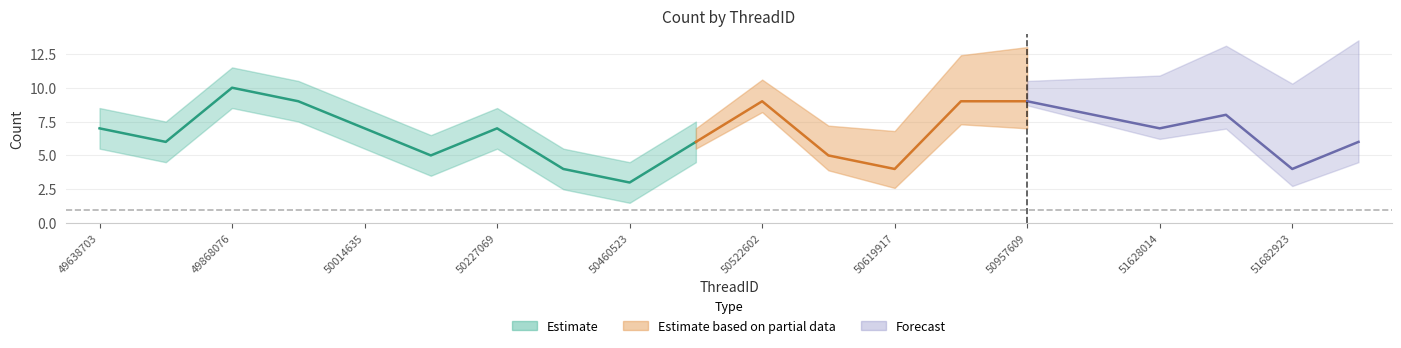

How many points are higher than both their immediate neighbors (excluding endpoints)?

4